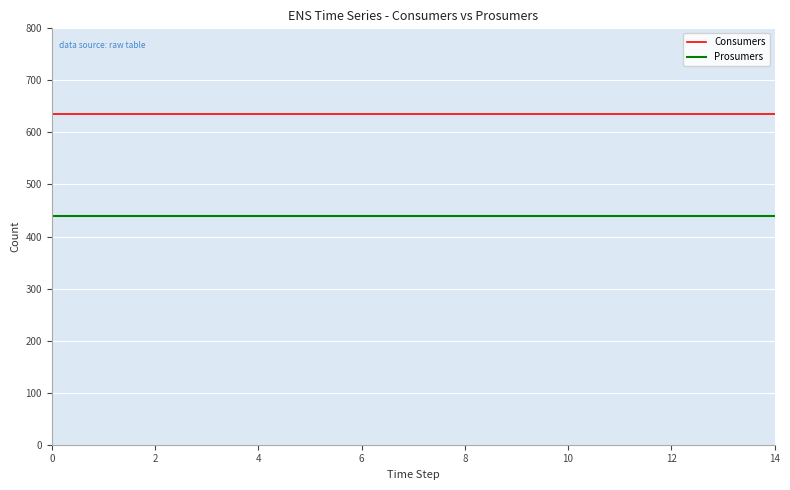

Which series has the largest total across all categories?

Consumers